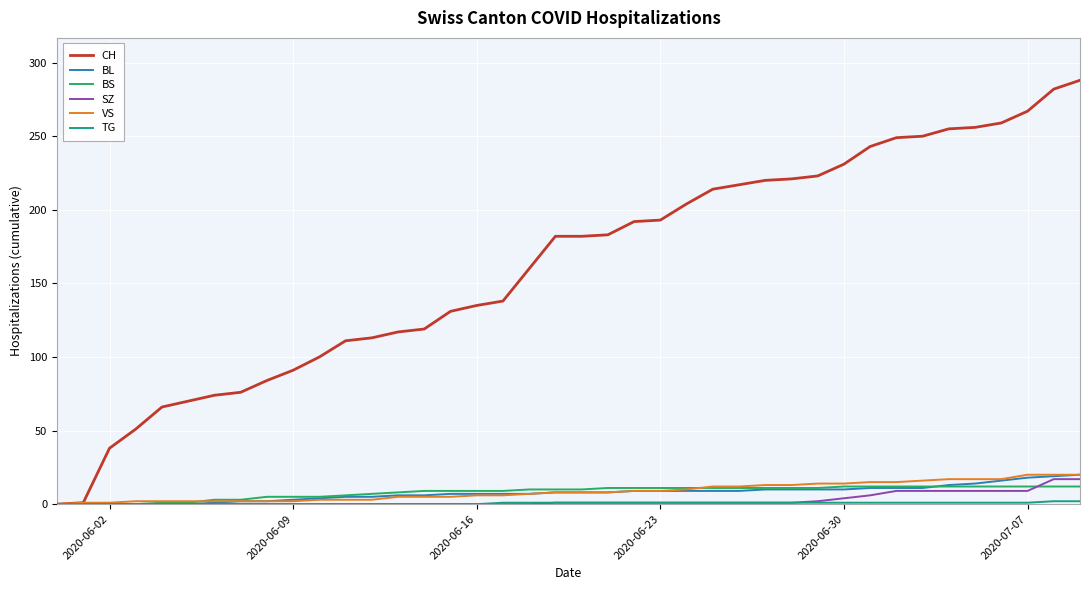

Which series has the largest range (max minus min)?

CH